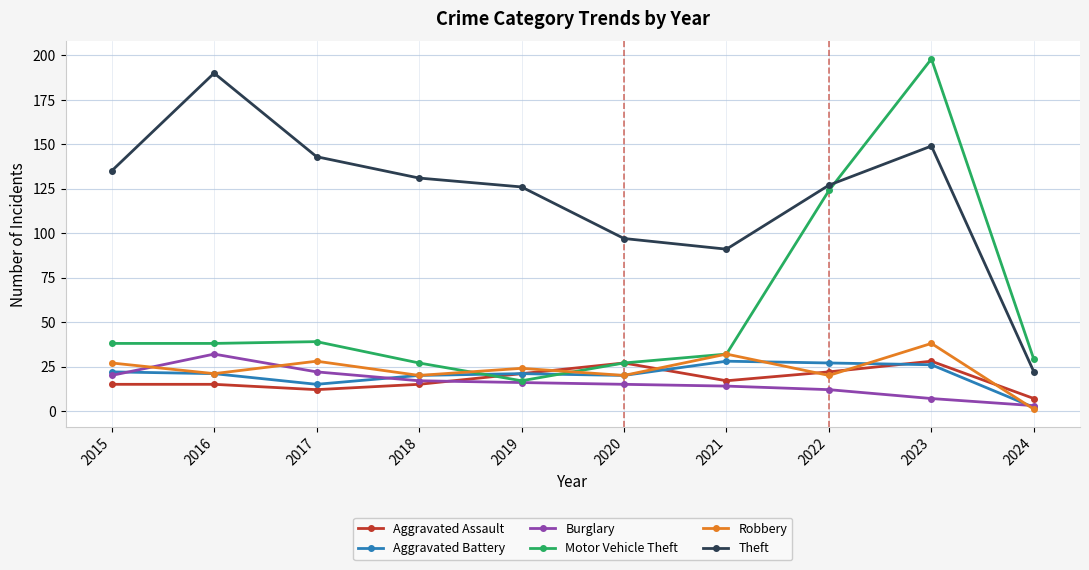

What is the average value of the Motor Vehicle Theft series?

57